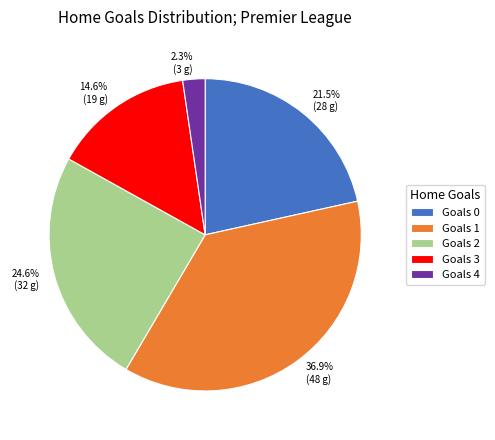

Approximately how many times larger is the value at Goals 1 compared to Goals 3?

2.5